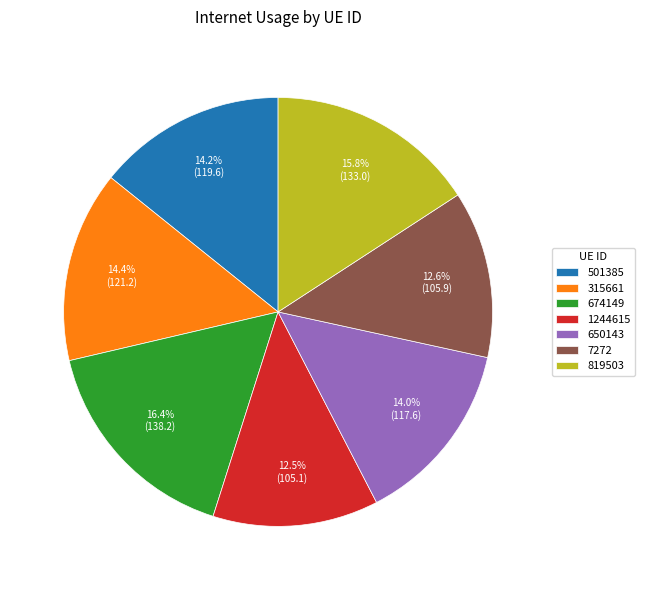

The 315661 slice represents 14% of the pie. True or false?

True